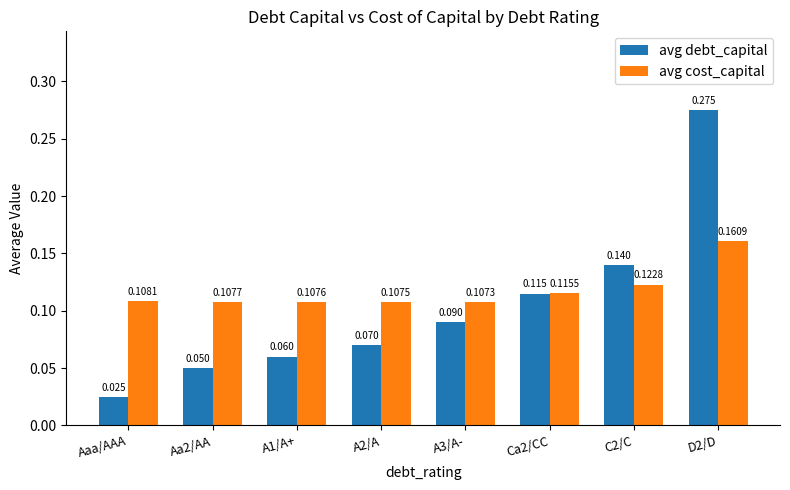

Rank the series by their maximum value, from lowest to highest.

avg cost_capital, avg debt_capital